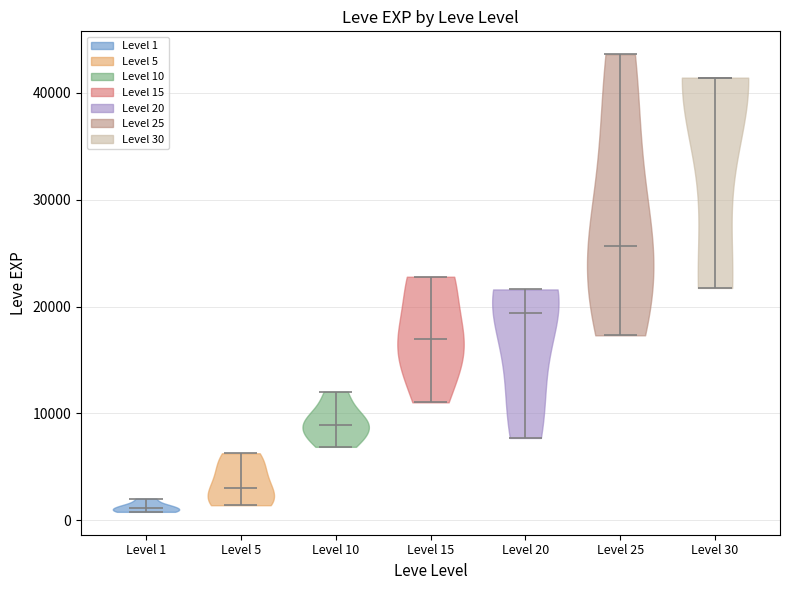

Reading left to right, read every violin against the y-axis: where its median line is, and the lowest and highest points it reaches. The values are not printed on the chart, so give them approximately, as read against the axis.

Level 1: median line 1000, lowest point 1000, highest point 2000
Level 5: median line 3000, lowest point 1000, highest point 6000
Level 10: median line 9000, lowest point 7000, highest point 12000
Level 15: median line 17000, lowest point 11000, highest point 23000
Level 20: median line 19000, lowest point 8000, highest point 22000
Level 25: median line 26000, lowest point 17000, highest point 44000
Level 30: median line 41000, lowest point 22000, highest point 41000